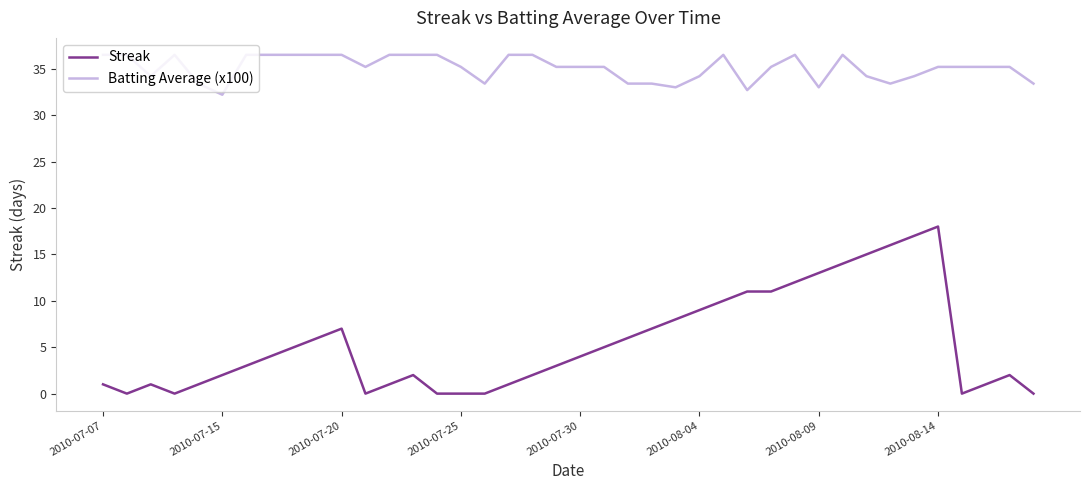

True or false: Streak and Batting Average (x100) intersect in this chart.

False